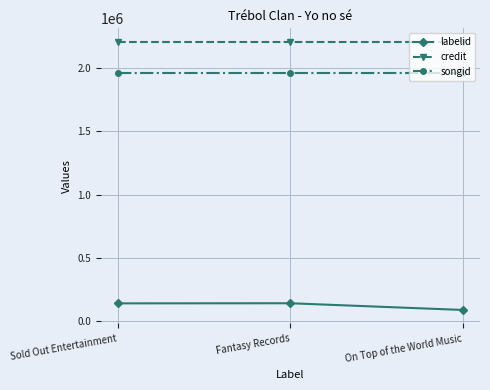

What is the difference between the highest and lowest values at Sold Out Entertainment?

2065143